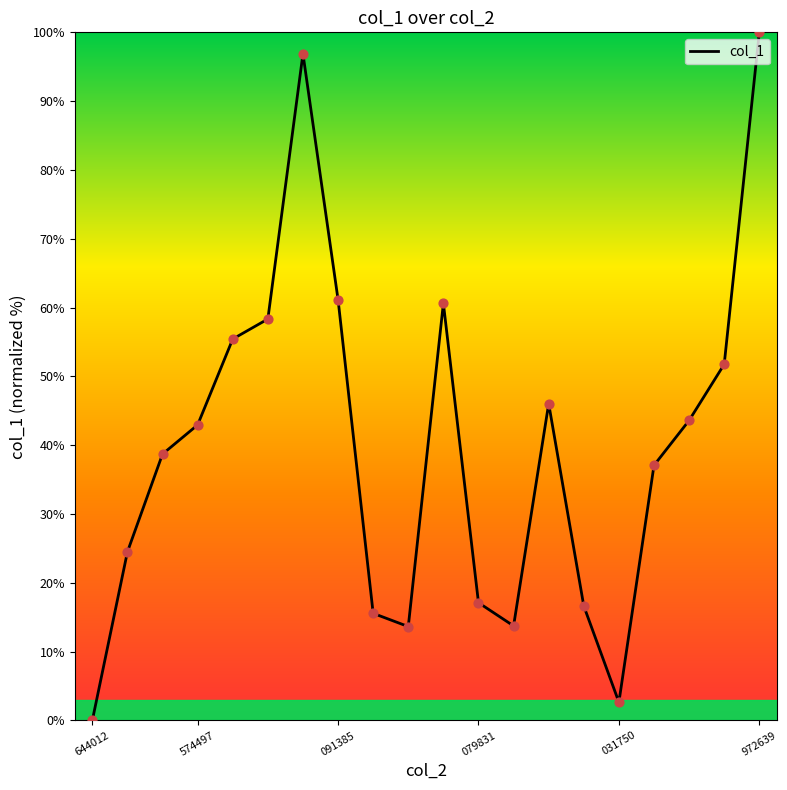

What is the greatest value displayed?

100.0